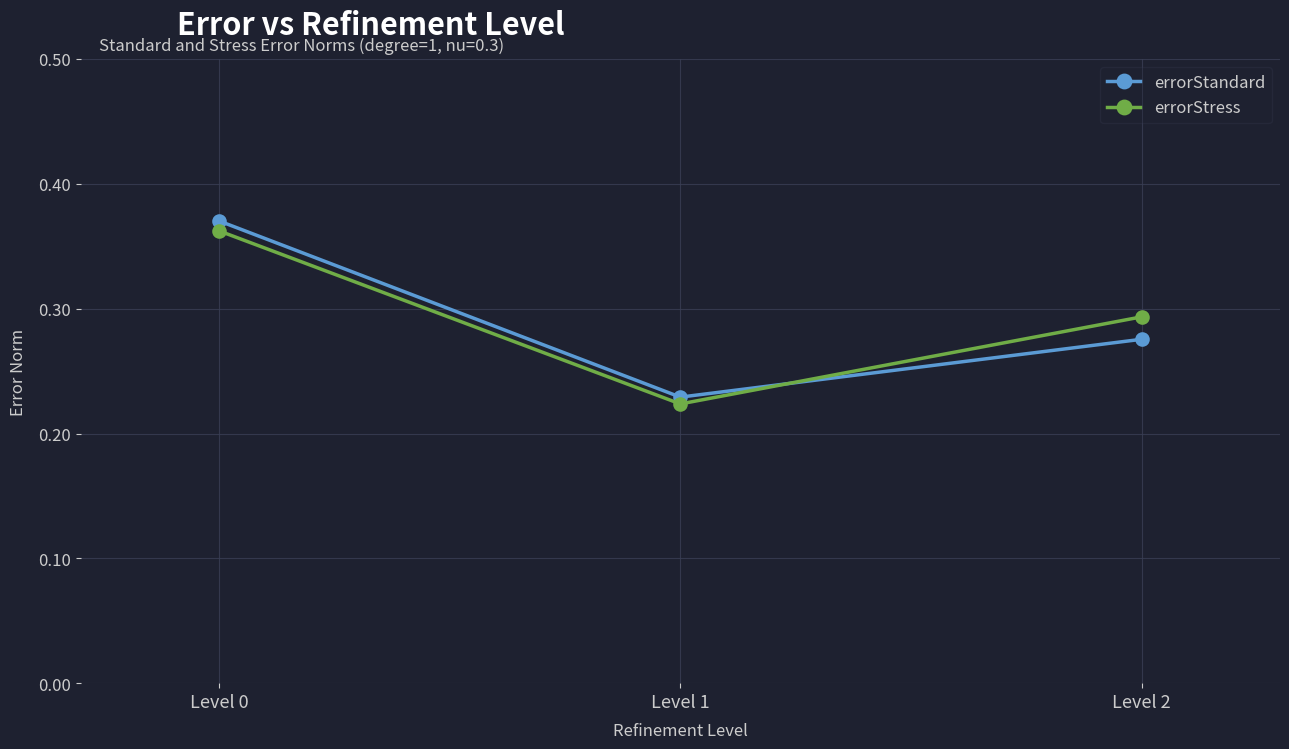

Does the chart have visible grid lines?

Yes